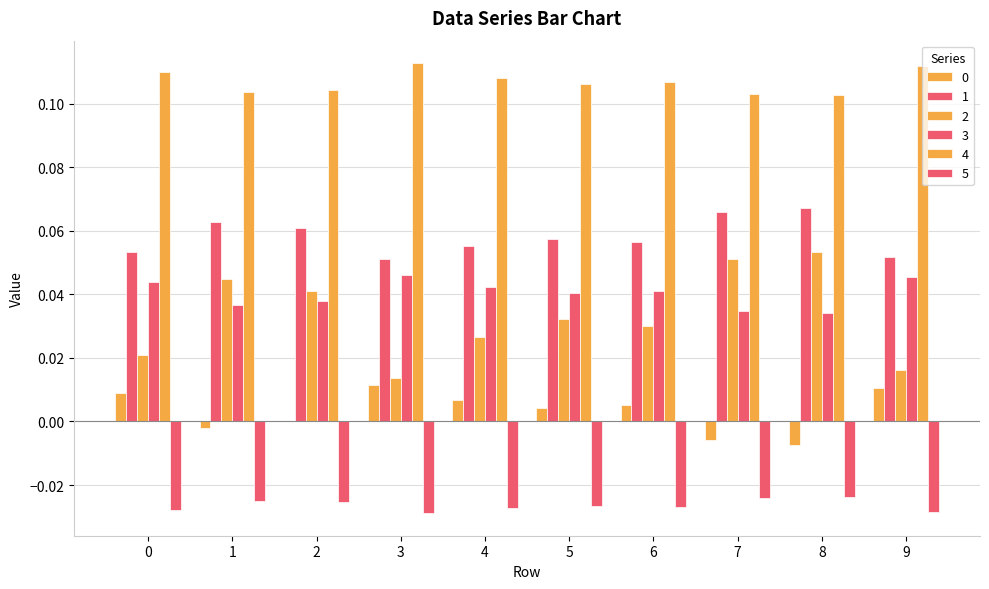

How many groups of bars are there?

10